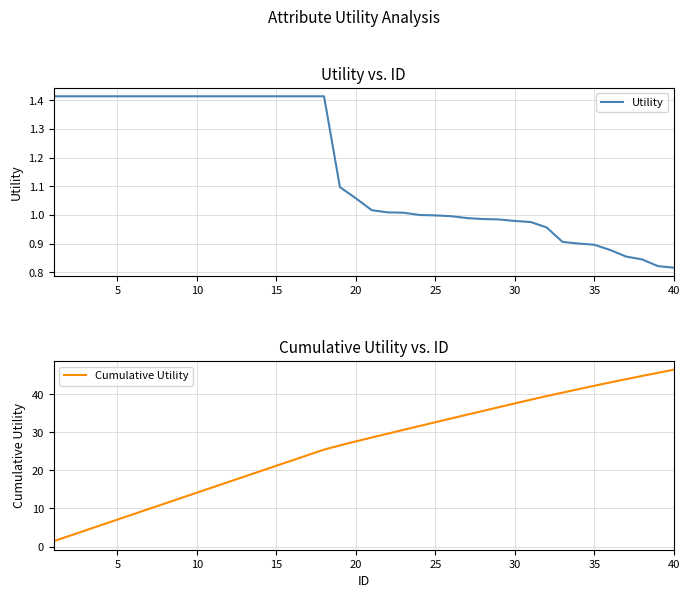

The Utility series shows 0.4 at 15. True or false?

False